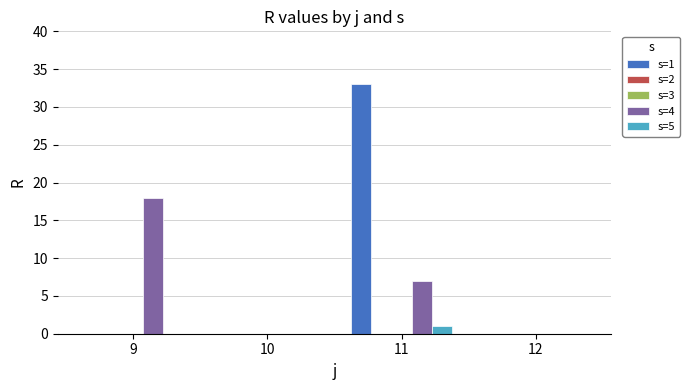

True or false: s=4 has a value of 11 at 11.

False